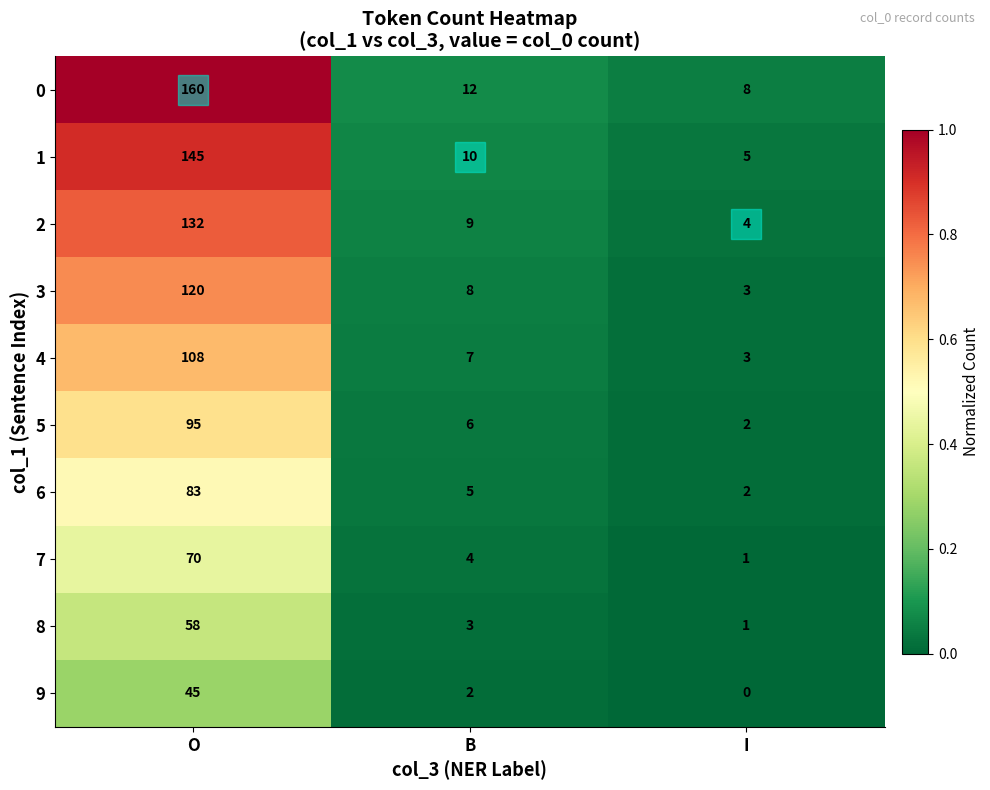

Rank the series by their maximum value, from lowest to highest.

9, 8, 7, 6, 5, 4, 3, 2, 1, 0